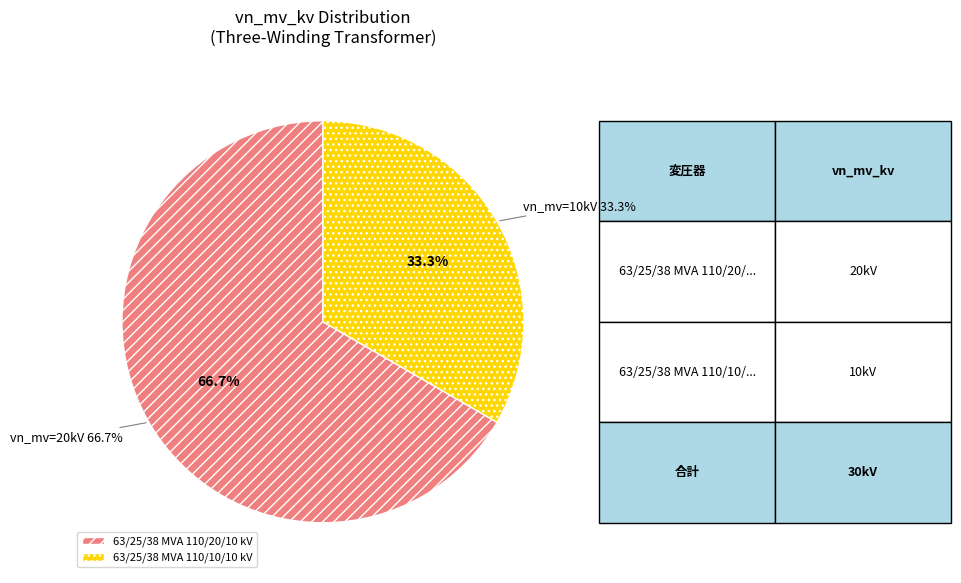

Does 63/25/38 MVA 110/20/10 kV represent more than half of the total?

Yes